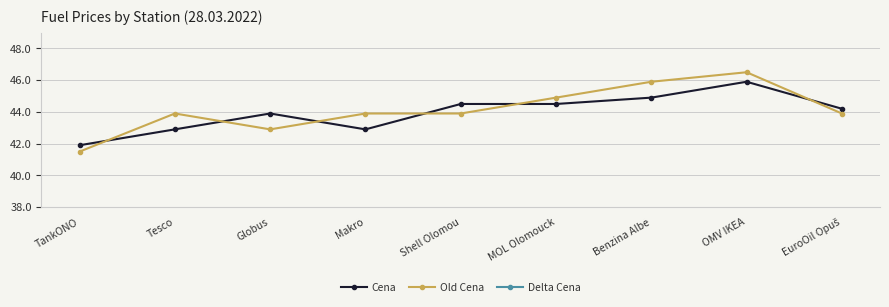

Does the chart have visible grid lines?

Yes